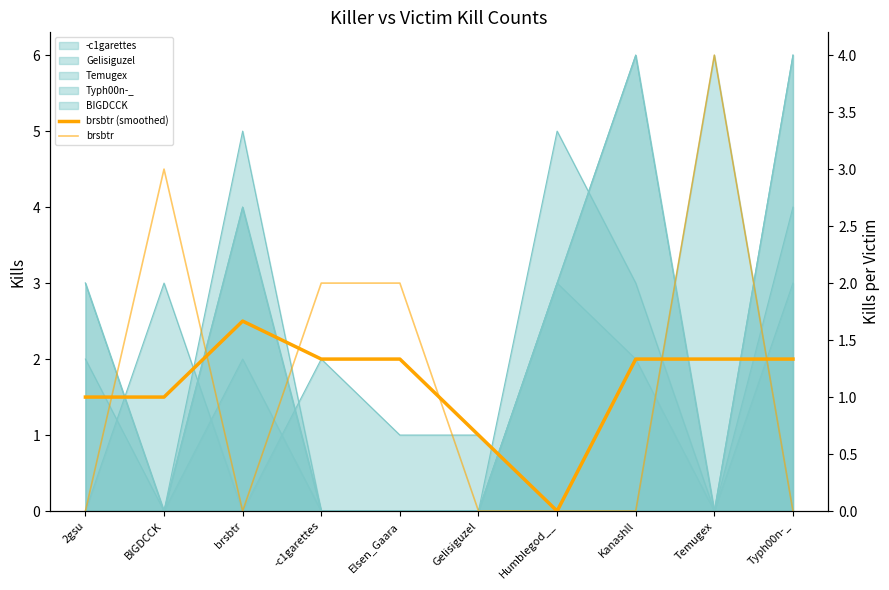

How many times do brsbtr (smoothed) and brsbtr cross each other?

6